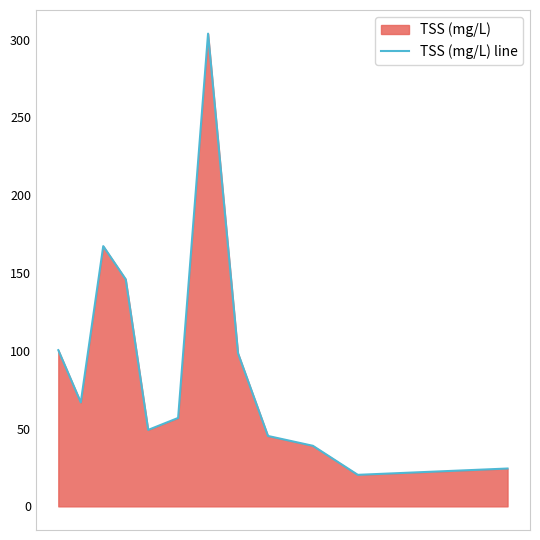

What is the minimum value shown in the chart?

20.3